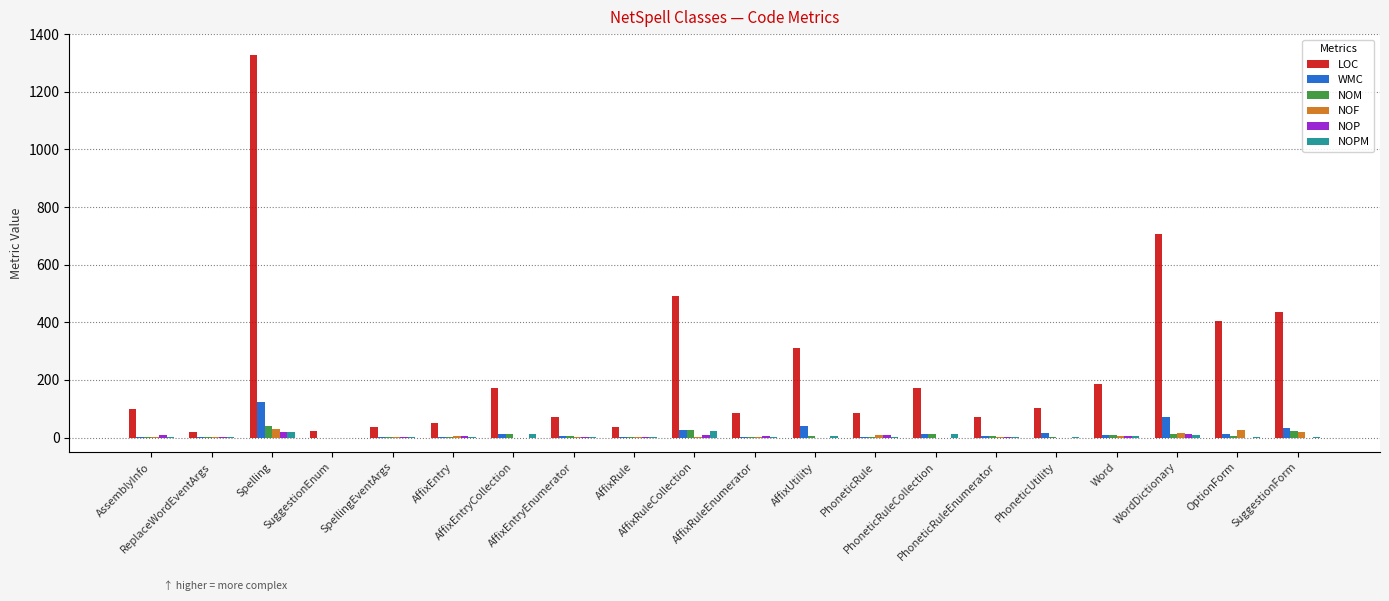

What is the maximum value for WMC?

124